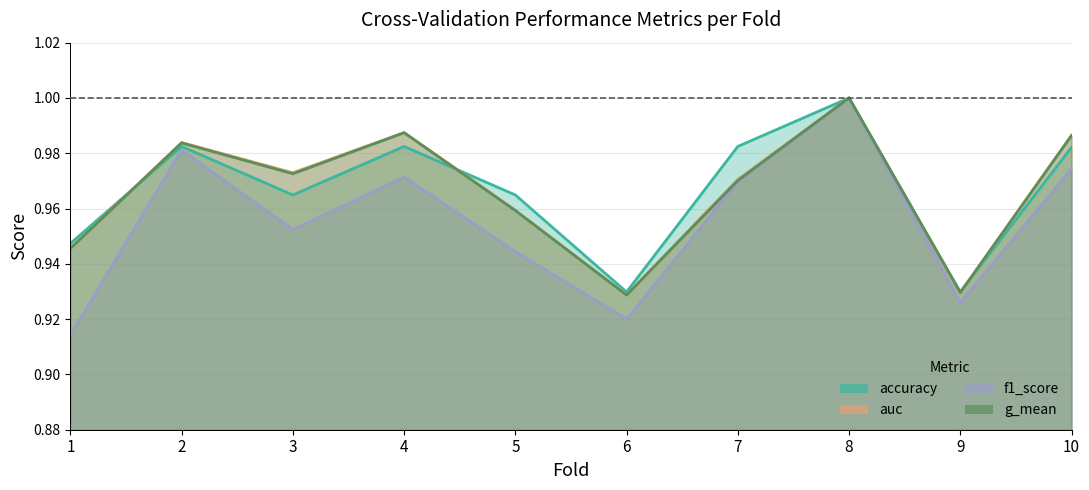

True or false: f1_score and g_mean cross at least once.

False